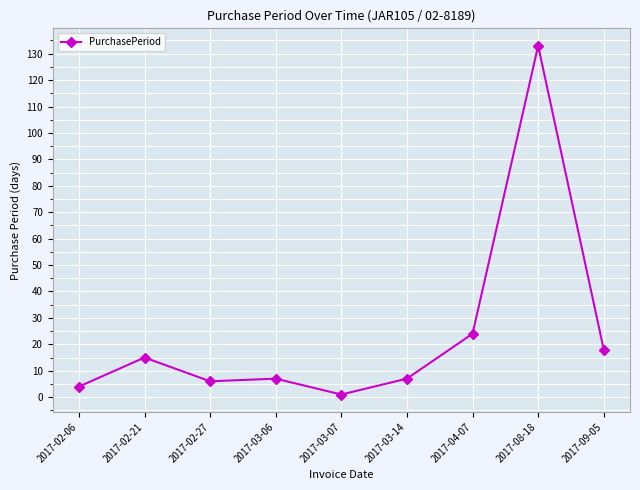

What is the label of the 3rd point from the left?

2017-02-27